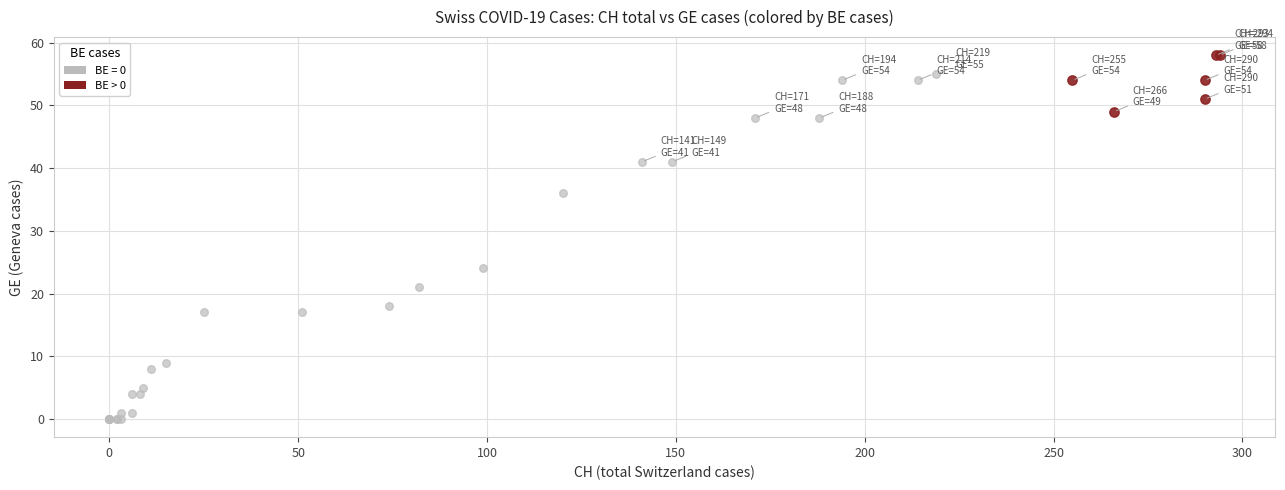

Which series contains the lowest Y value?

BE = 0